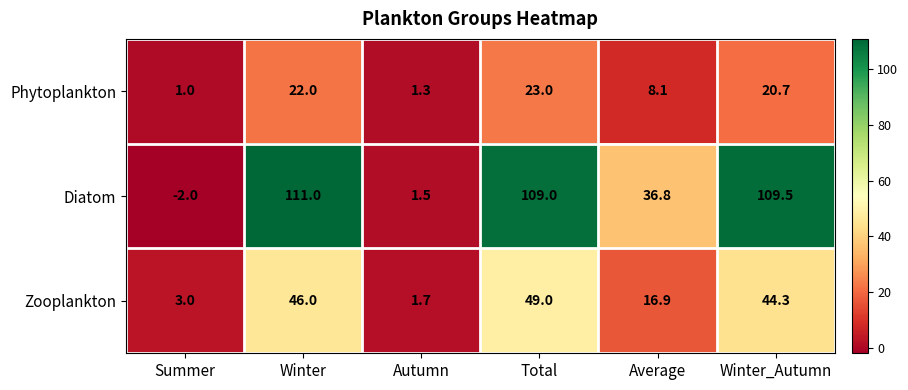

Rank the series by their average value, from highest to lowest.

Diatom, Zooplankton, Phytoplankton